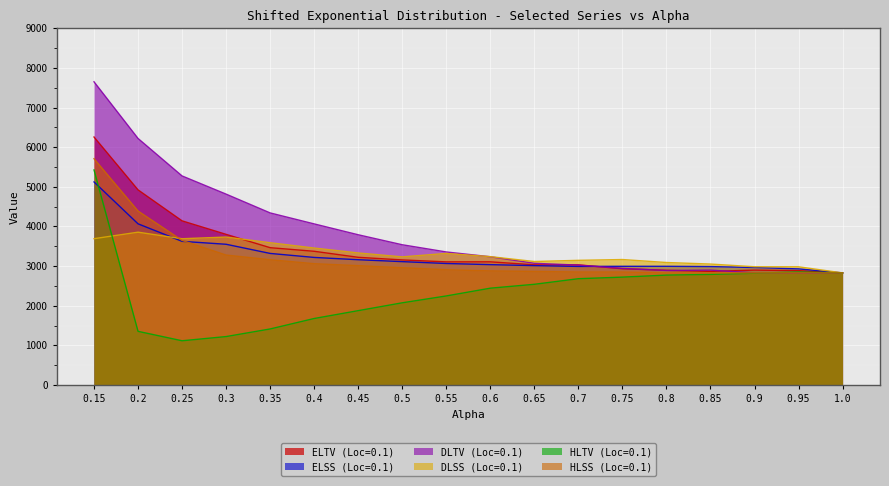

Which series changed the most between 0.75 and 1.0?

DLSS (Loc=0.1)